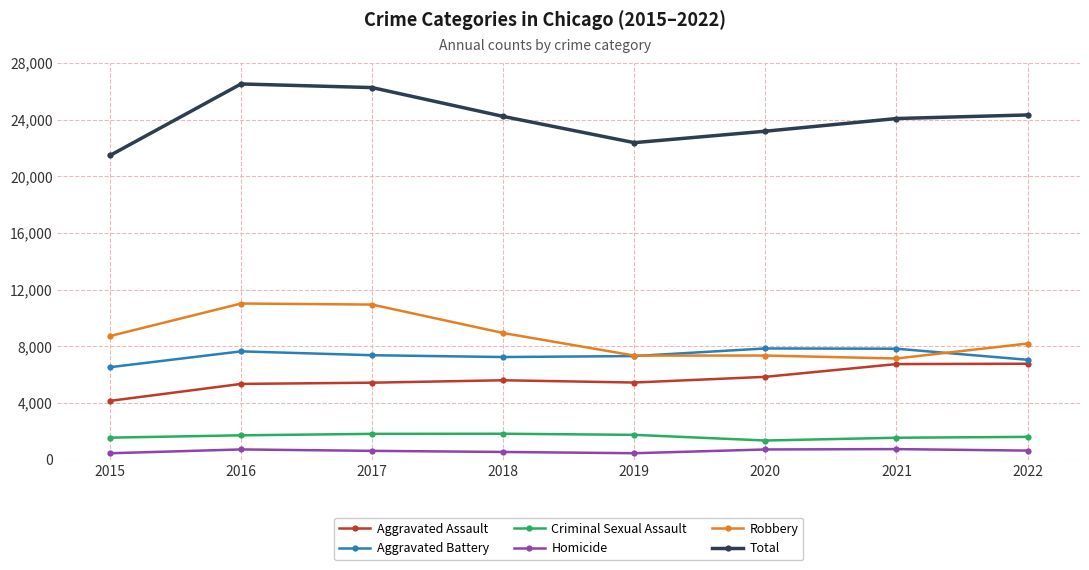

Between 2017 and 2020, which series saw the biggest shift?

Robbery